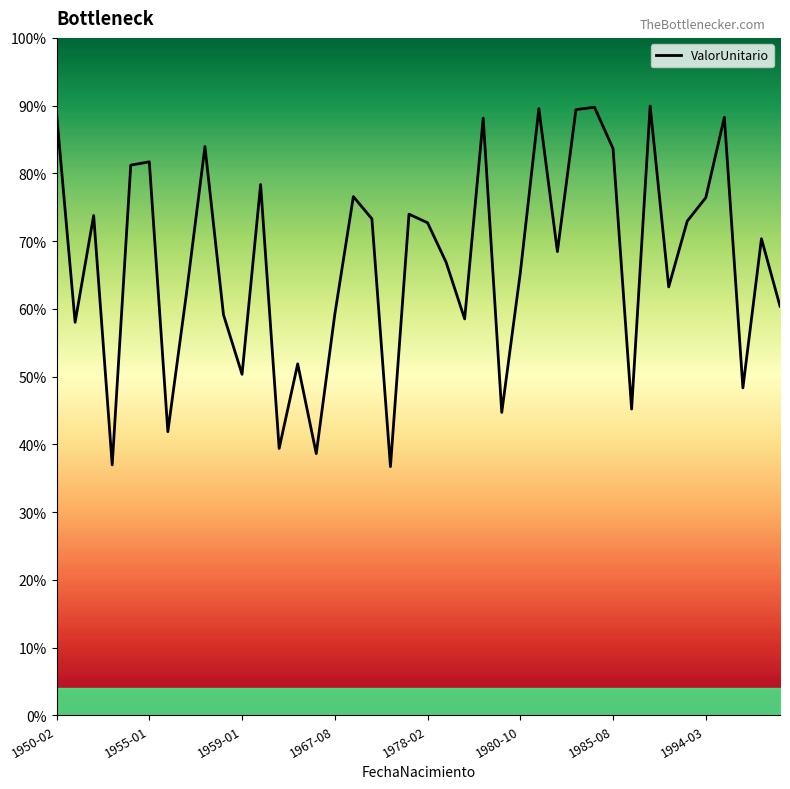

Which category has the lowest value across all series?

18